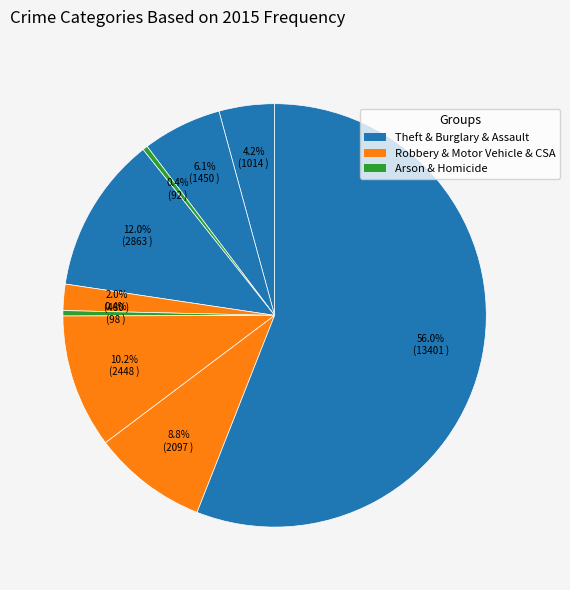

To the nearest percent, what is the difference between the largest and smallest slice percentages?

56%